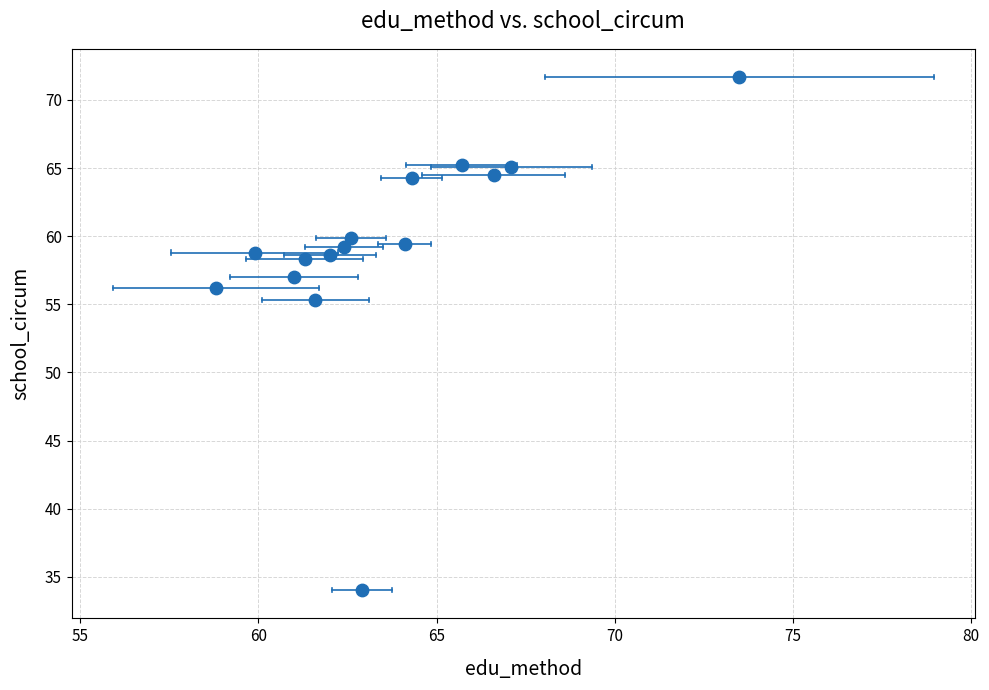

What Y value in the scatter plot is closest to 52?

55.3